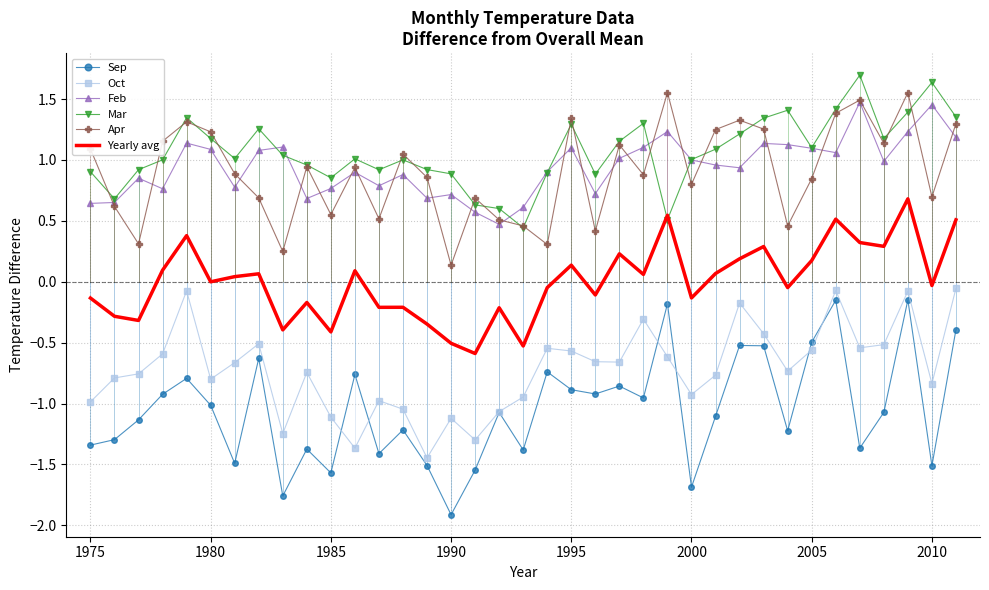

What is the sum of all Oct values?

-26.6